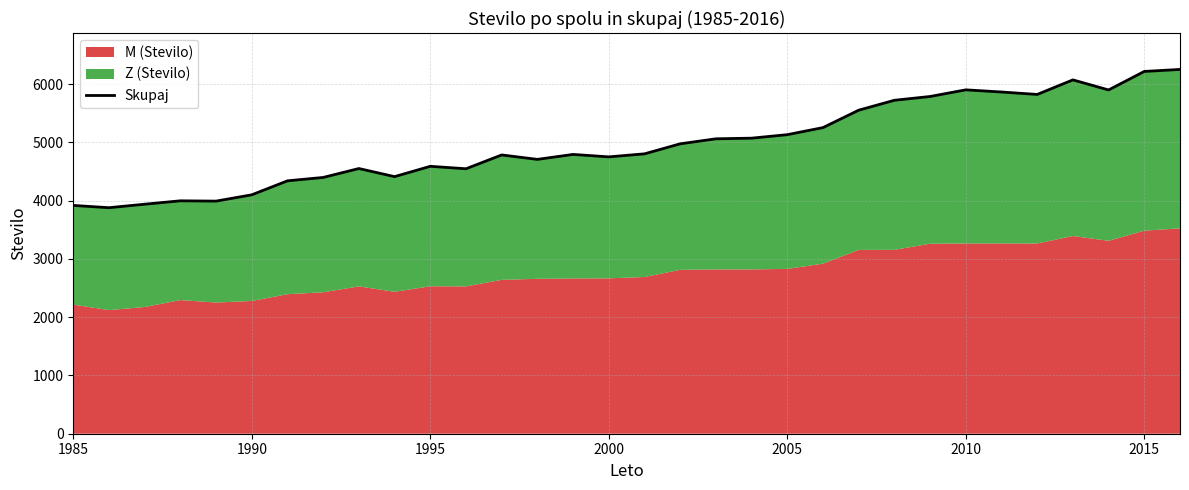

What is the average value?

4970